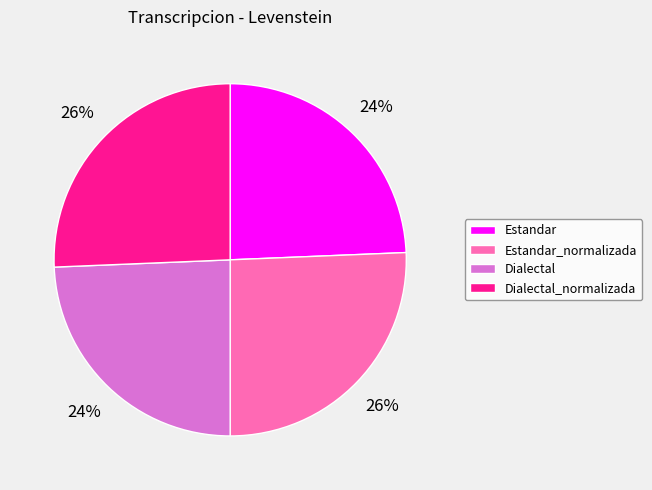

Is there a majority slice in this chart?

No